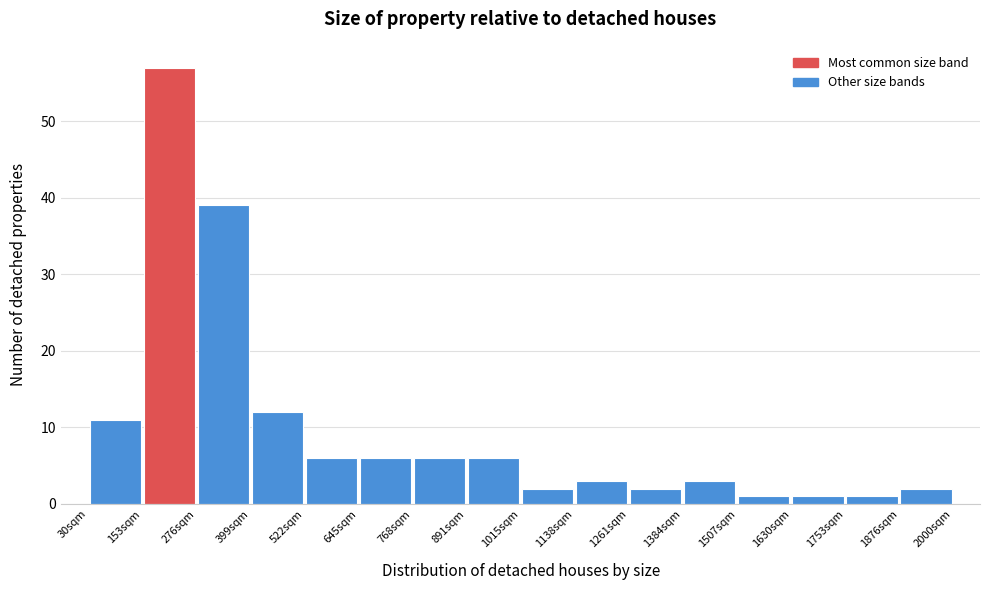

Over which range of the x-axis is the bar tallest?

160 to 280